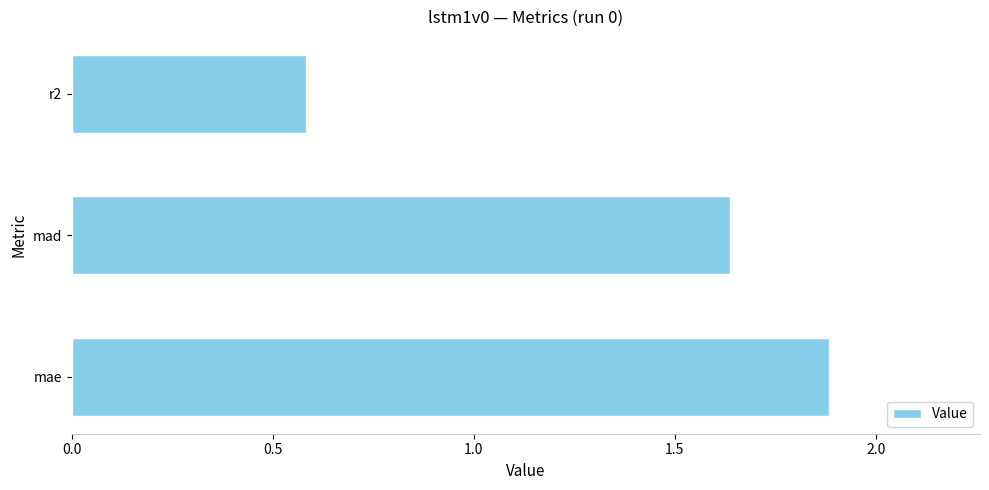

Approximately how many times larger is the value at mad compared to mae?

0.9